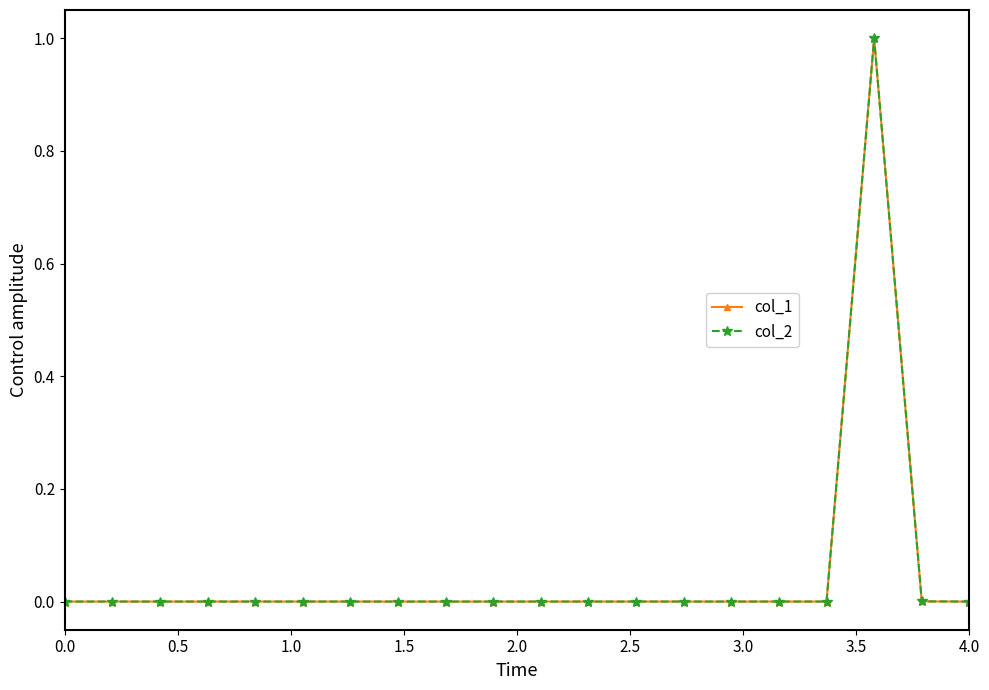

What is the maximum value shown in the chart?

1.0